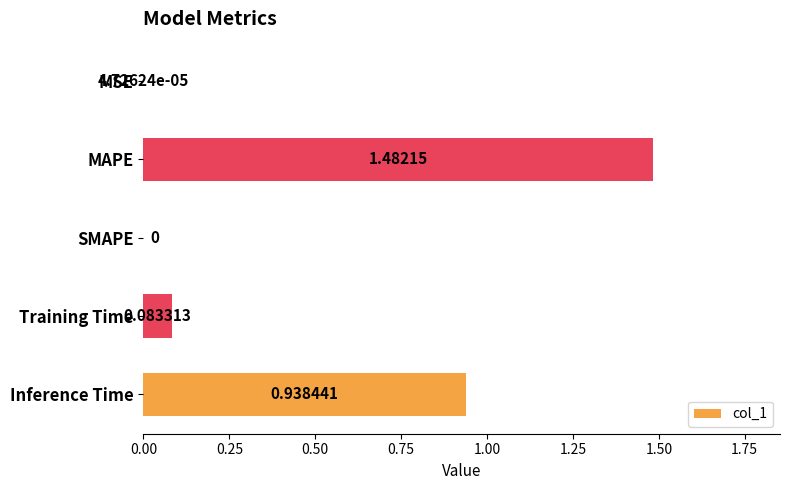

How many positive values are there?

4